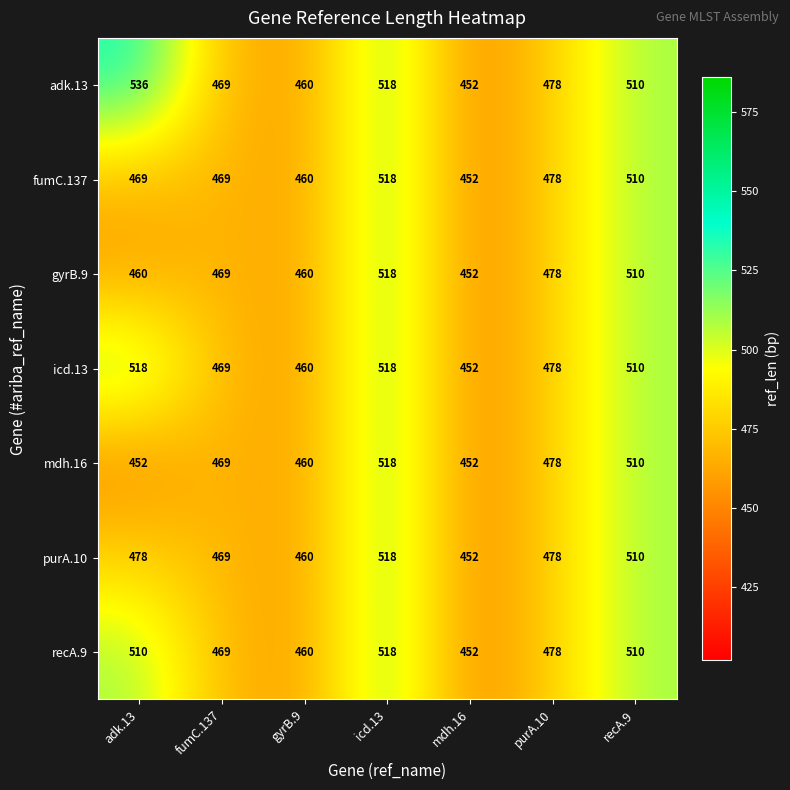

How many distinct data groups are displayed?

7